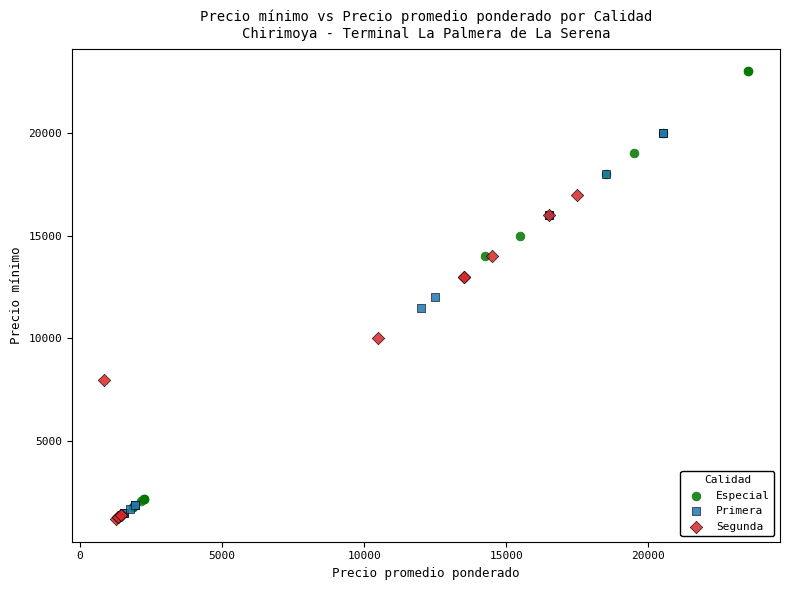

Which series has the widest spread of Y values?

Especial